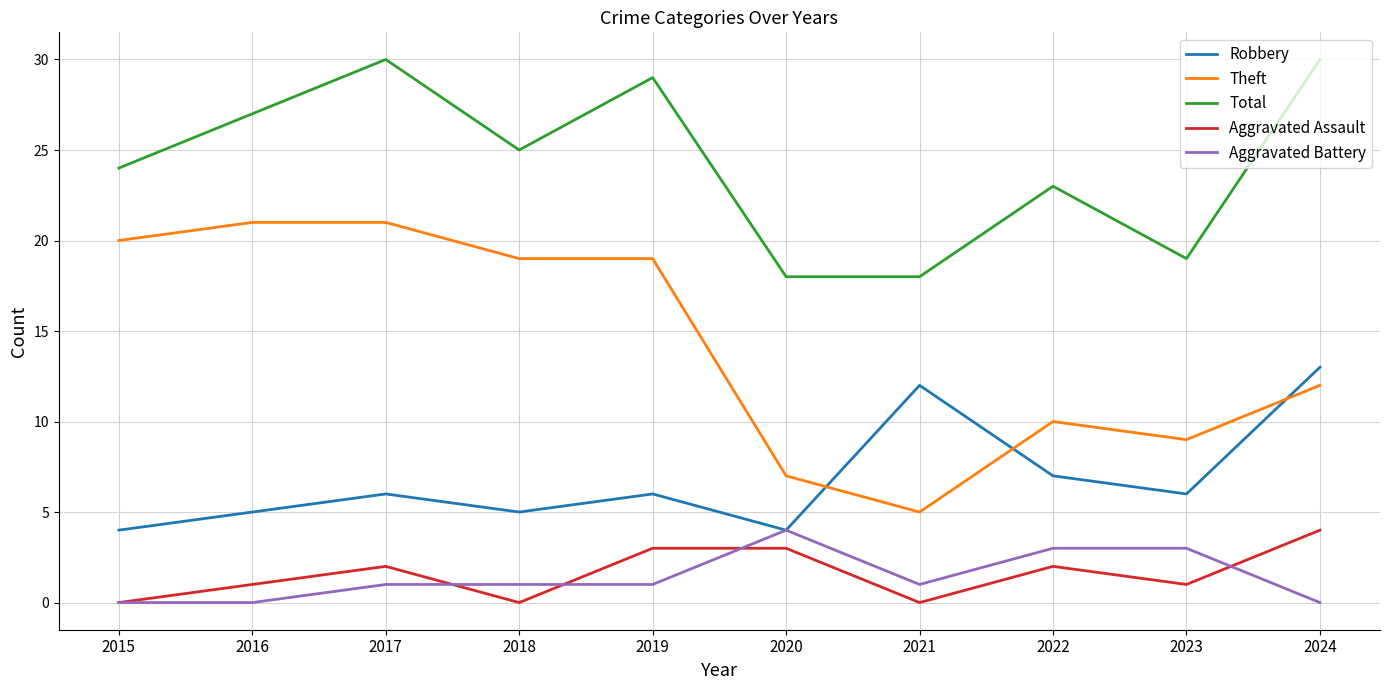

After their last crossing, which series has the higher values: Aggravated Battery or Aggravated Assault?

Aggravated Assault